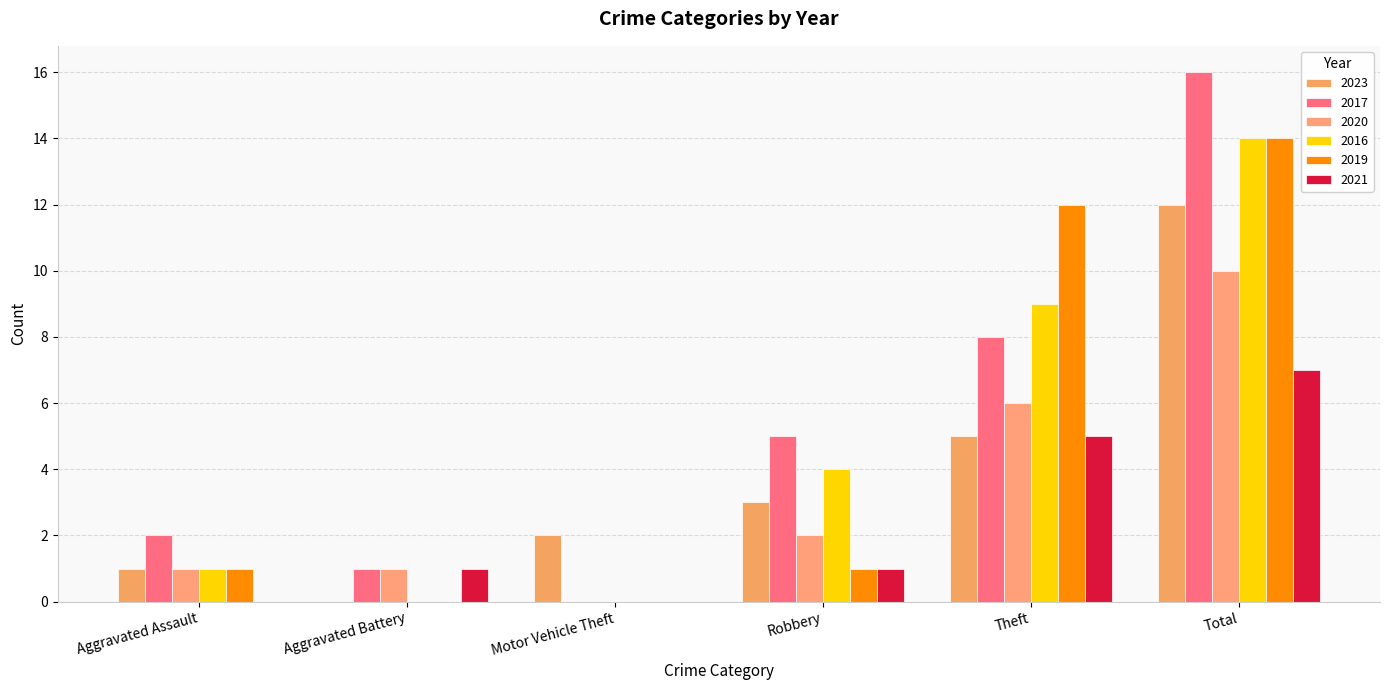

What position from the right is Theft?

2